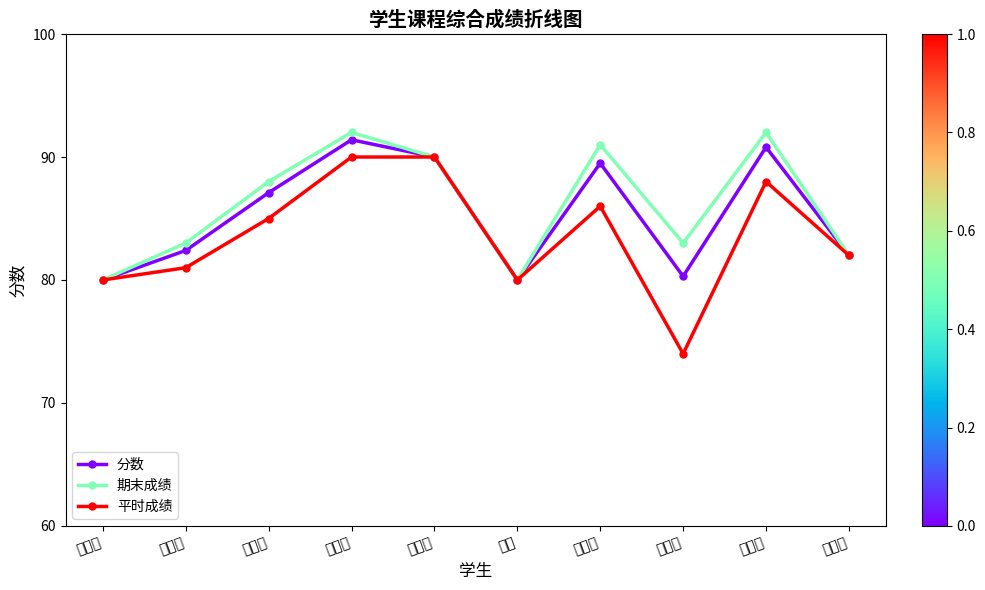

How many values in the 平时成绩 series are below 85?

5